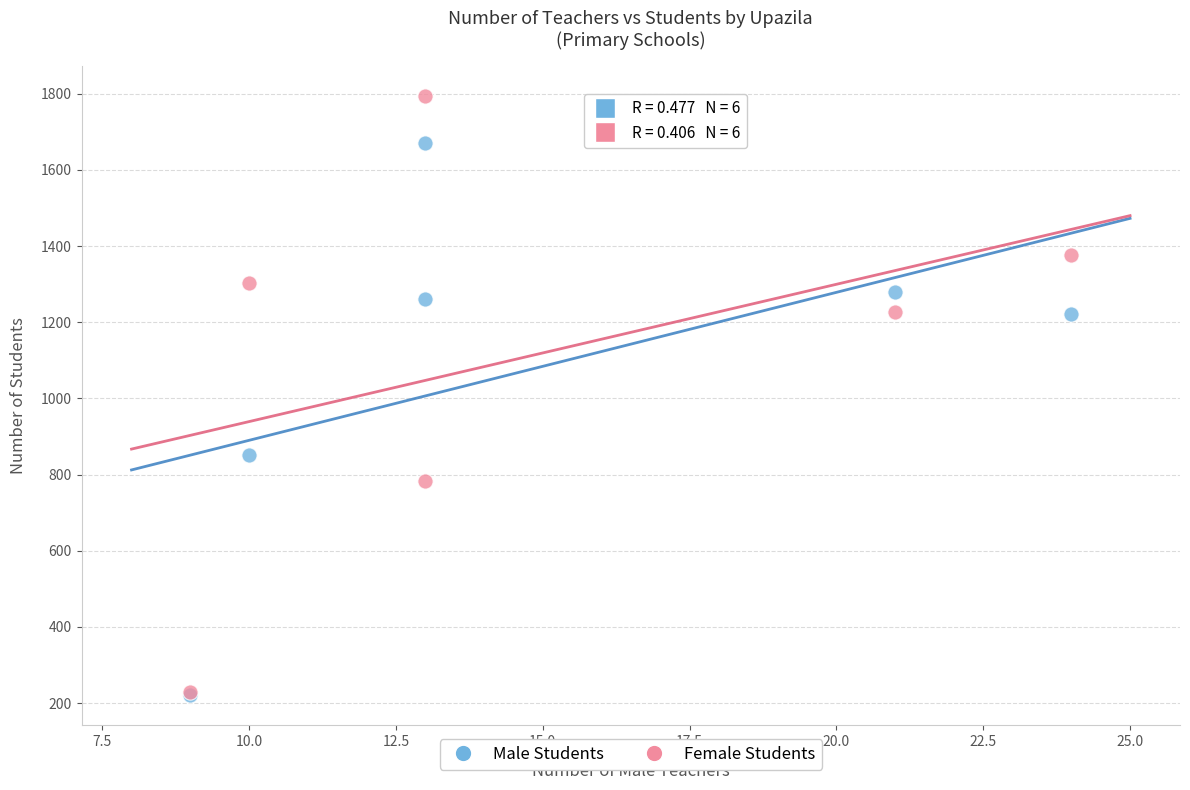

Across all series, what Y value is closest to 1006?

851